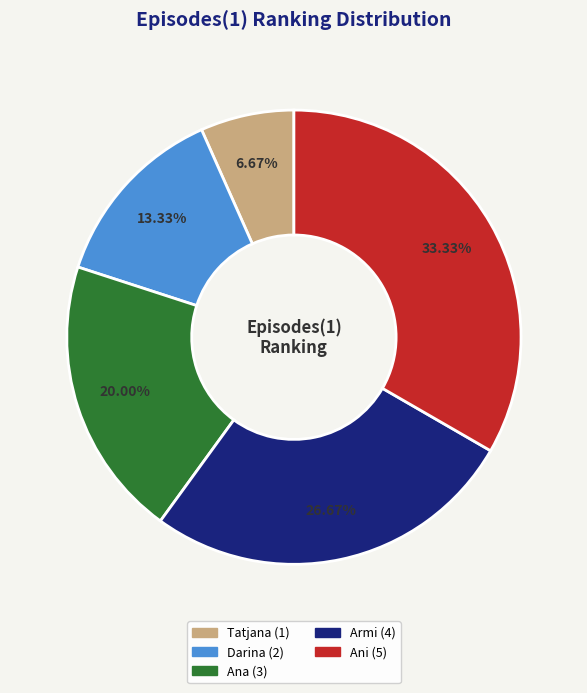

Rank the categories by value from lowest to highest.

Tatjana, Darina, Ana, Armi, Ani